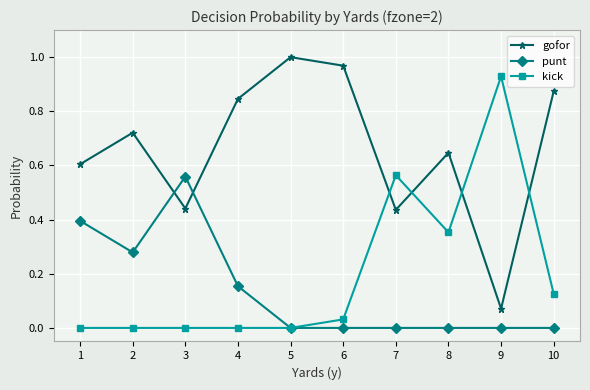

The value of punt at 3 is 0.6. True or false?

True